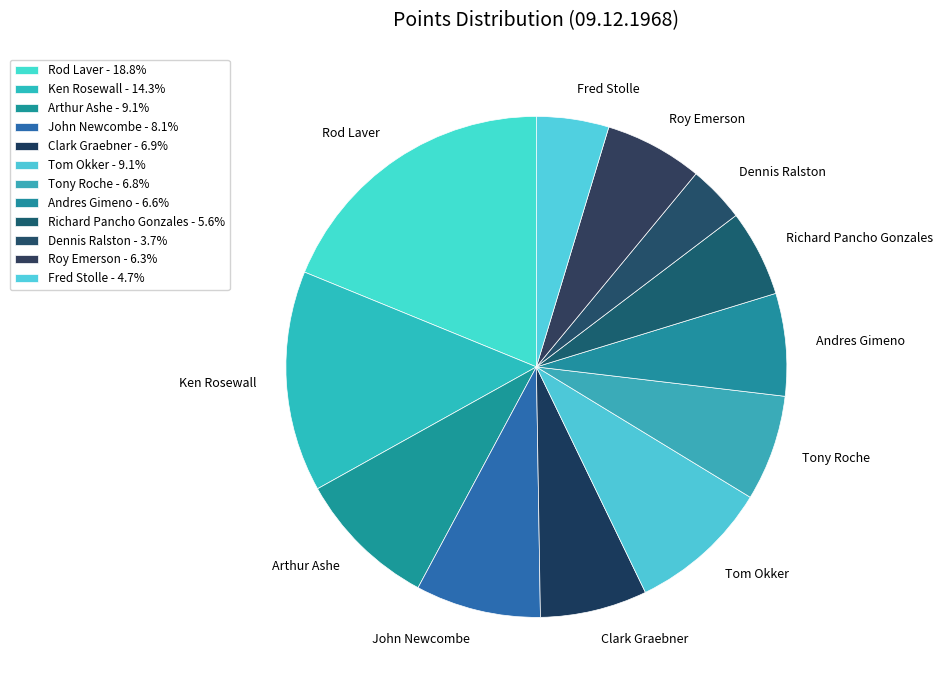

How many slices are in this pie chart?

12